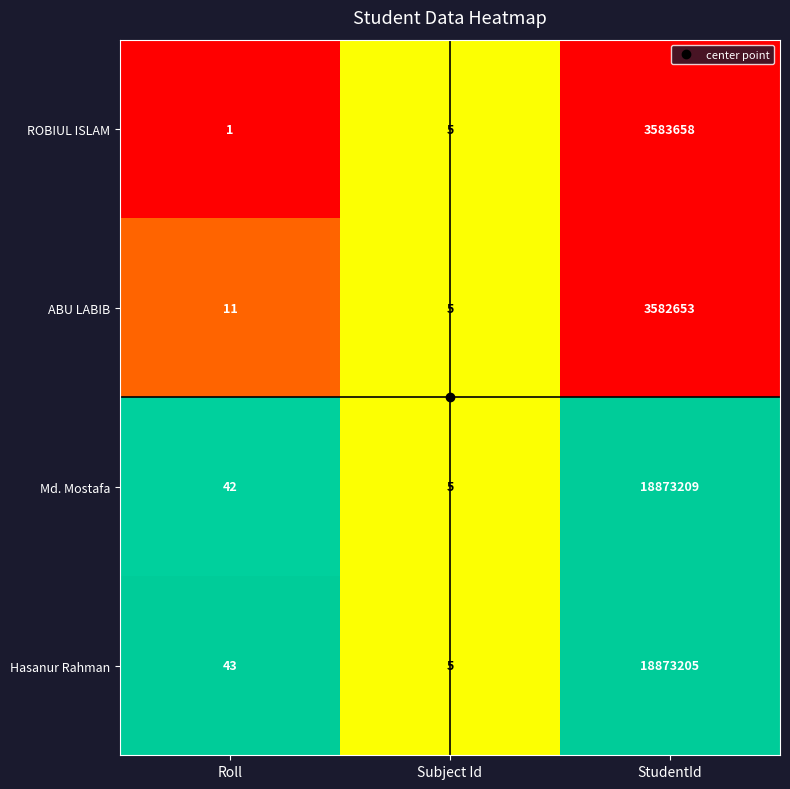

Which series has the largest total across all categories?

Md. Mostafa